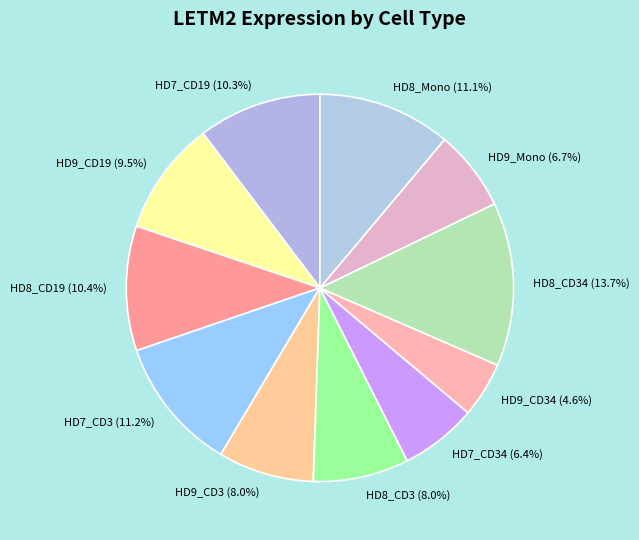

Is there any slice that represents more than half of the pie?

No